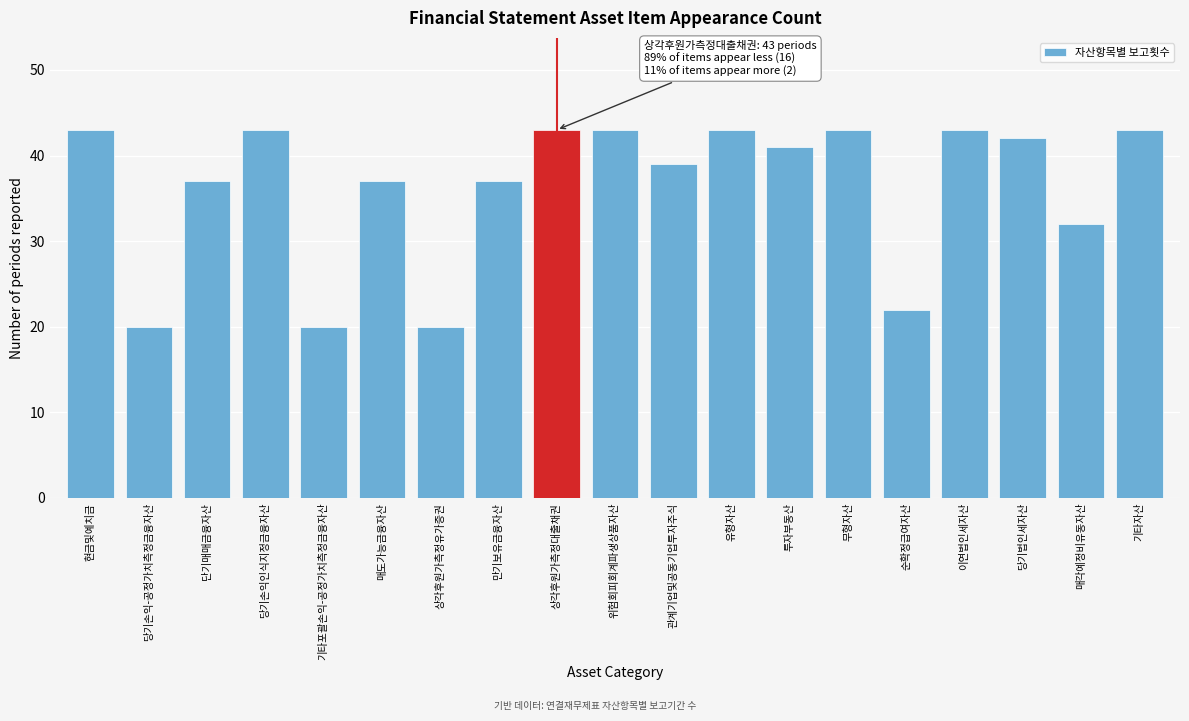

Reading left to right, list all the values displayed in this chart.

43	20	37	43	20	37	20	37	43	43	39	43	41	43	22	43	42	32	43